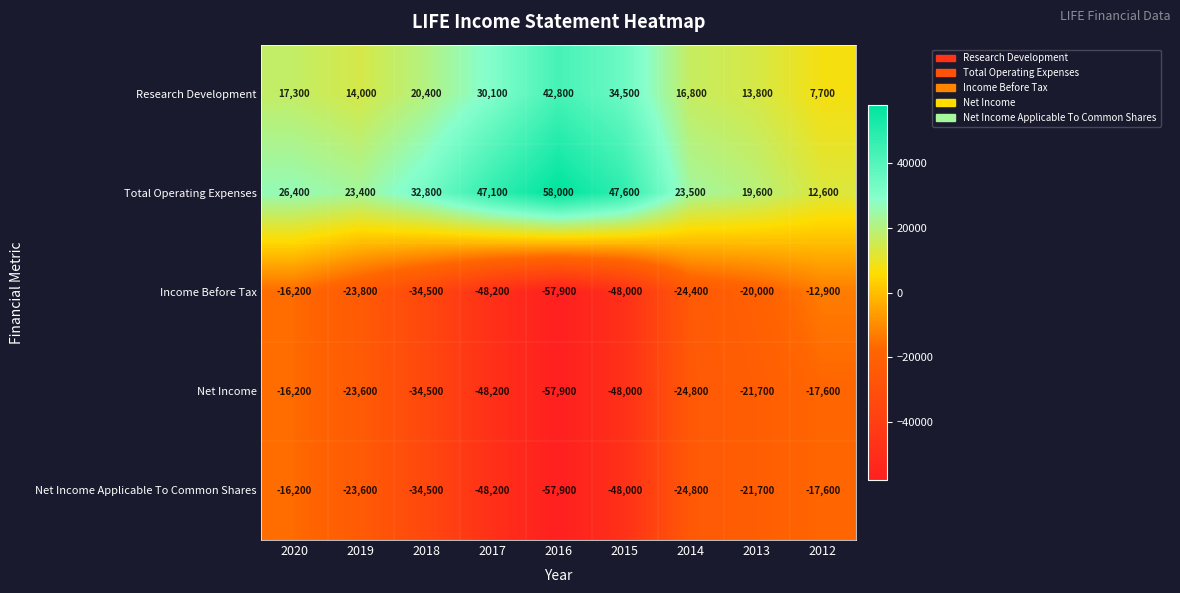

Which series has the widest spread of values?

Total Operating Expenses